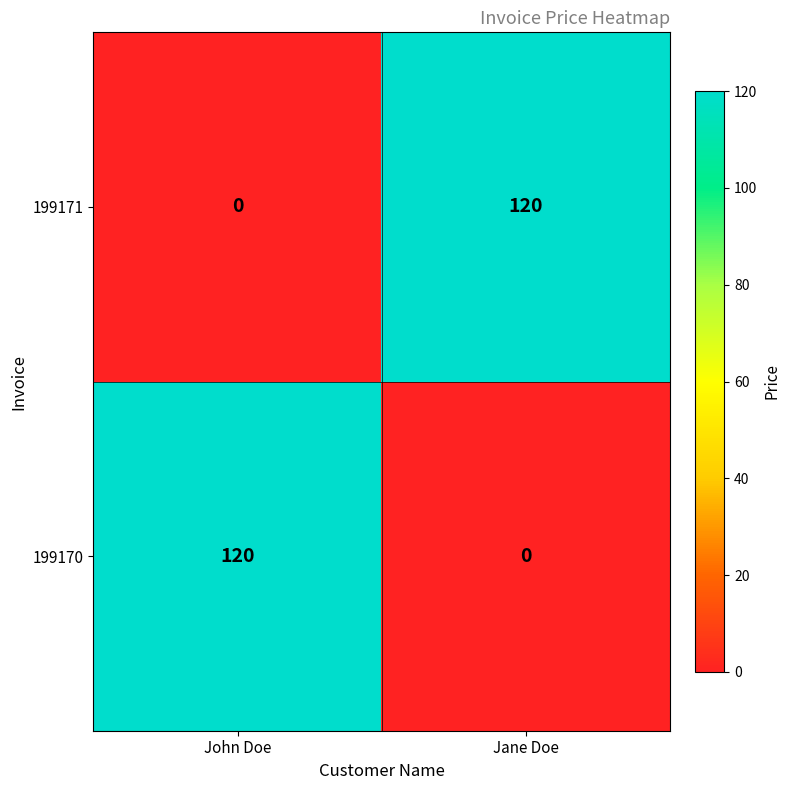

At which label is 199171 closest to 60?

John Doe